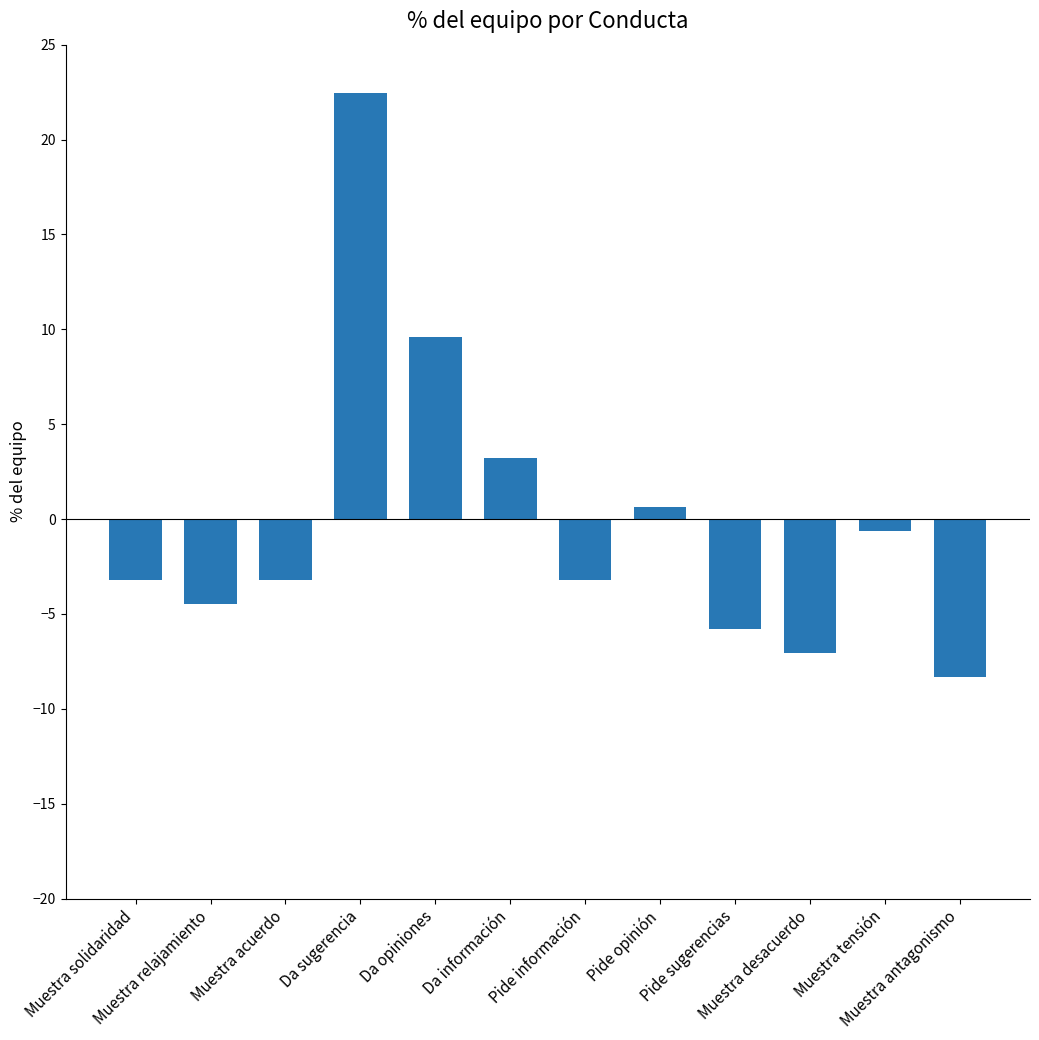

Reading left to right, what are all the values shown in this chart?

Muestra solidaridad=-3.2	Muestra relajamiento=-4.5	Muestra acuerdo=-3.2	Da sugerencia=22.4	Da opiniones=9.6	Da información=3.2	Pide información=-3.2	Pide opinión=0.6	Pide sugerencias=-5.8	Muestra desacuerdo=-7.1	Muestra tensión=-0.6	Muestra antagonismo=-8.3